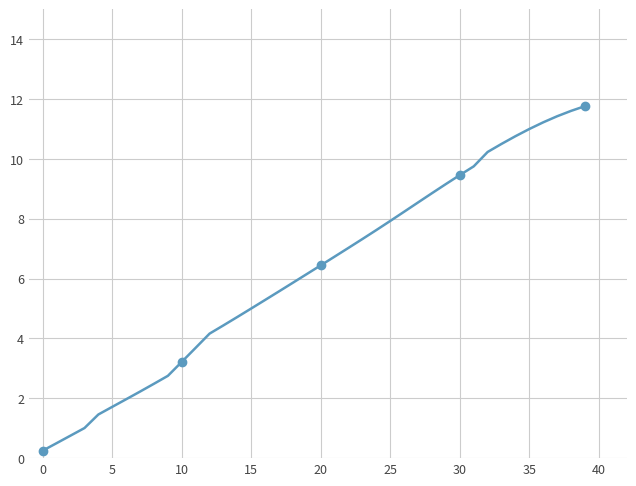

Which label corresponds to the largest value in the chart?

39